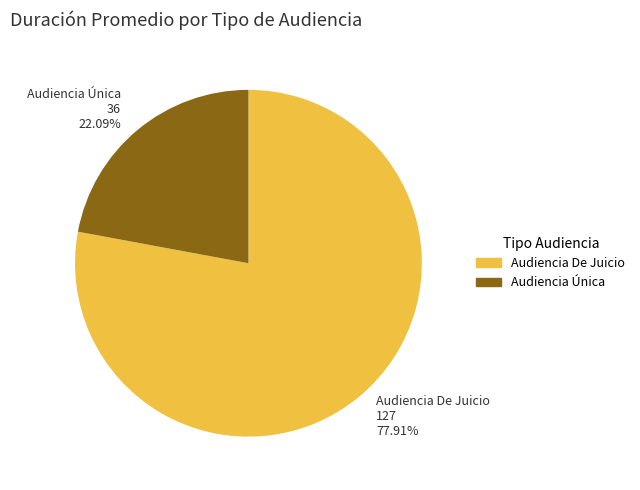

How many segments does this pie chart have?

2